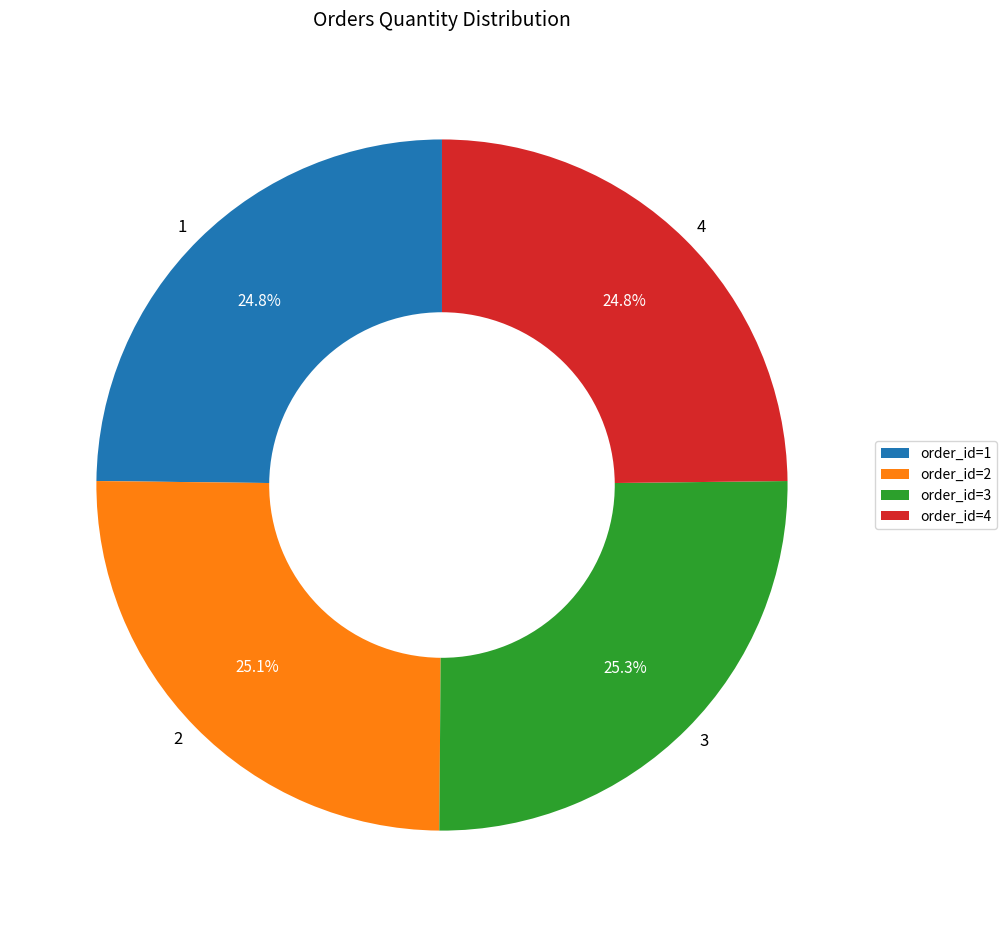

To the nearest percent, what is the average slice percentage?

25%